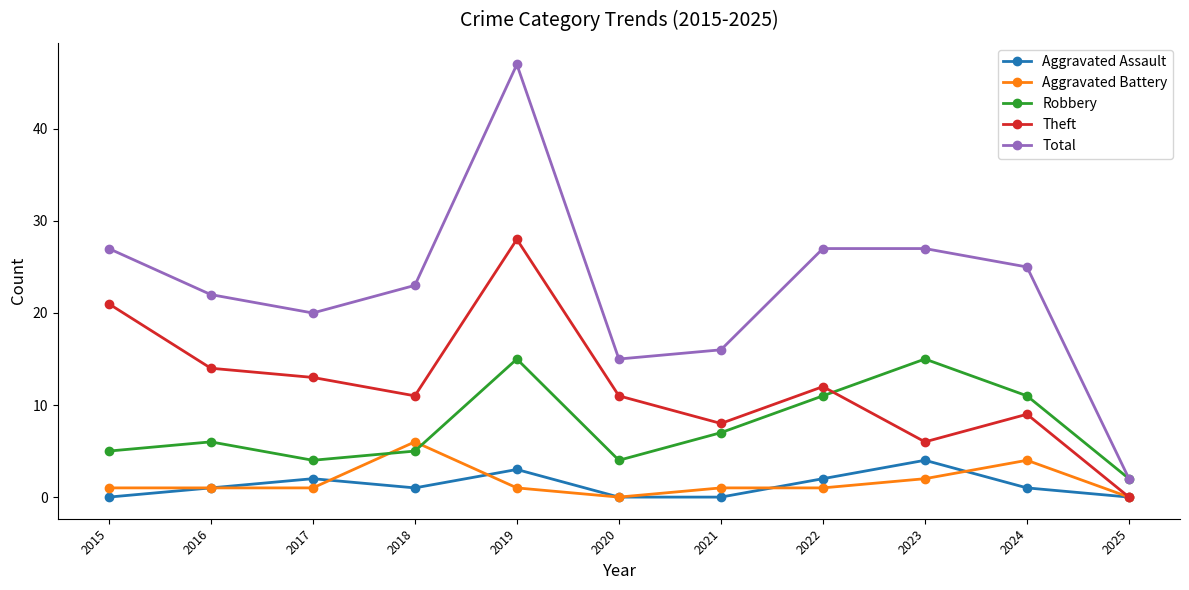

What is the spread (max minus min) of values at 2023?

25